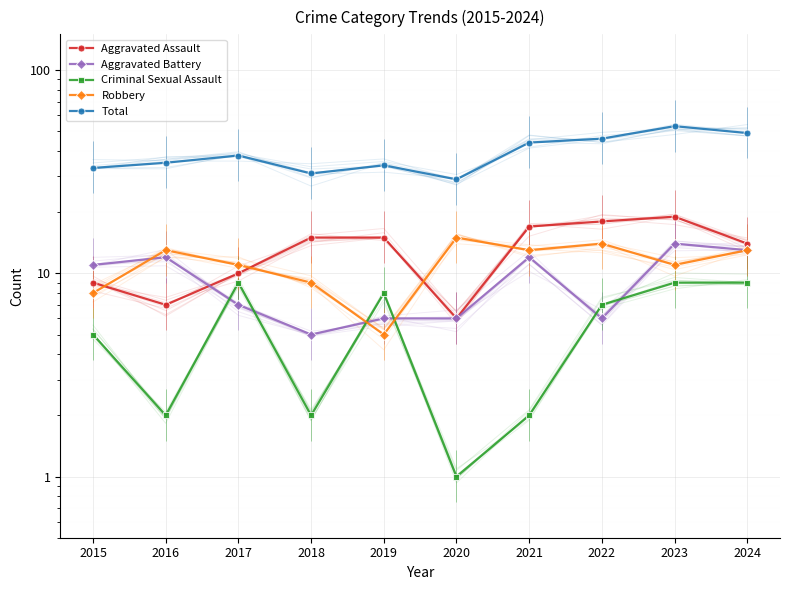

What is the difference between the maximum and second lowest values in the Aggravated Assault series?

12